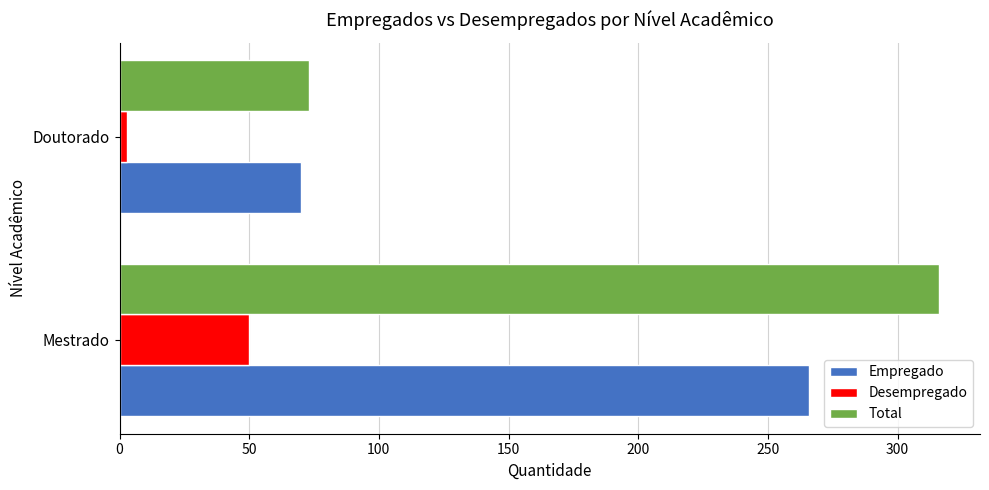

At which category is the sum across all series the highest?

Mestrado